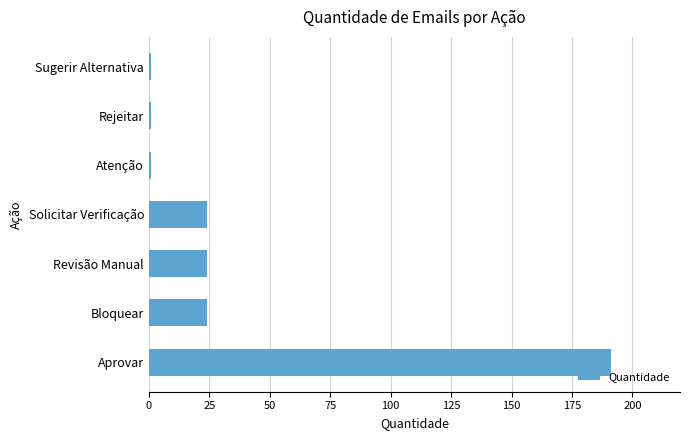

Reading bottom to top, what are all the values shown in this chart?

191	24	24	24	1	1	1